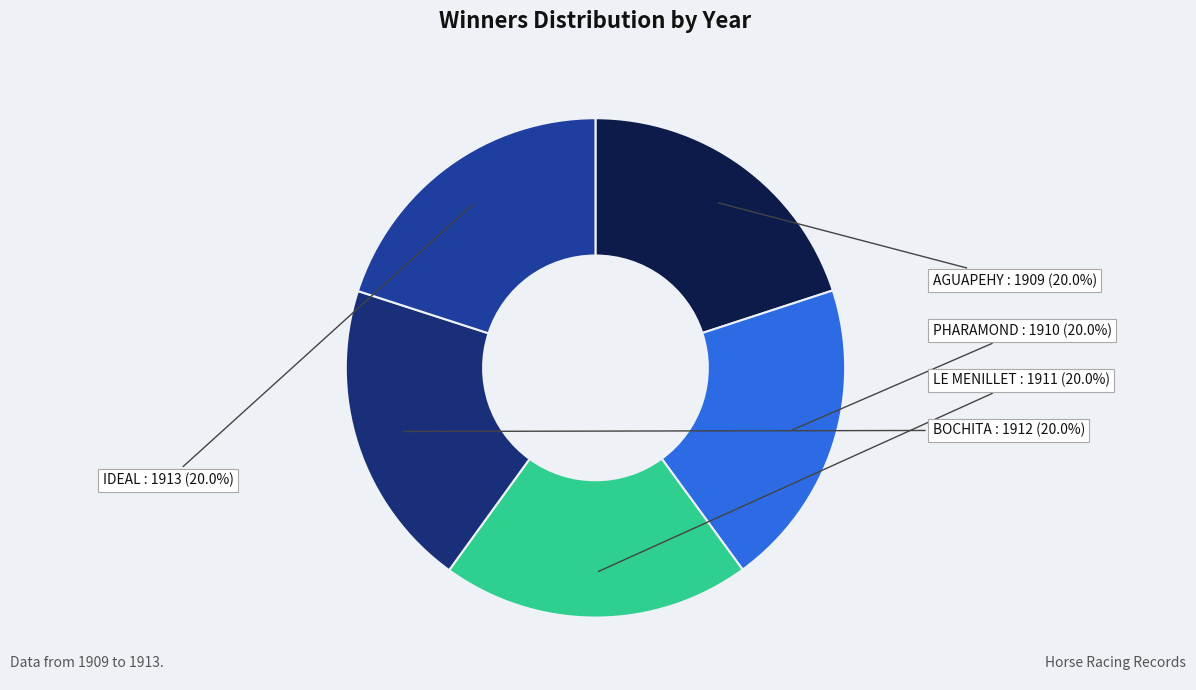

Is there a majority slice in this chart?

No